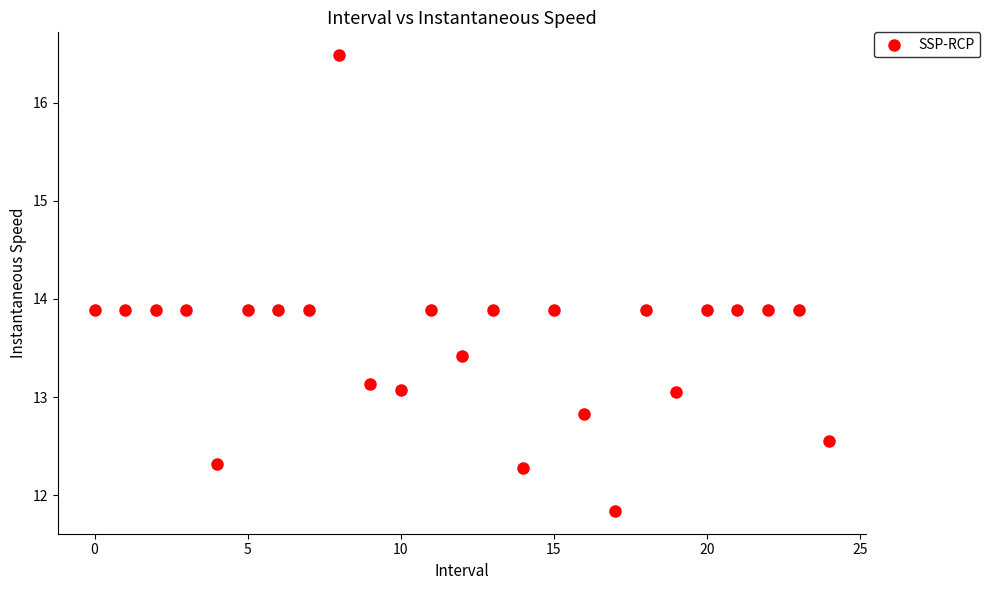

What is the range of Y values (max minus min)?

4.6